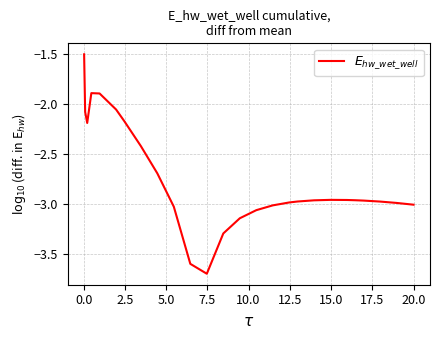

What is the difference between the maximum and minimum values?

2.2